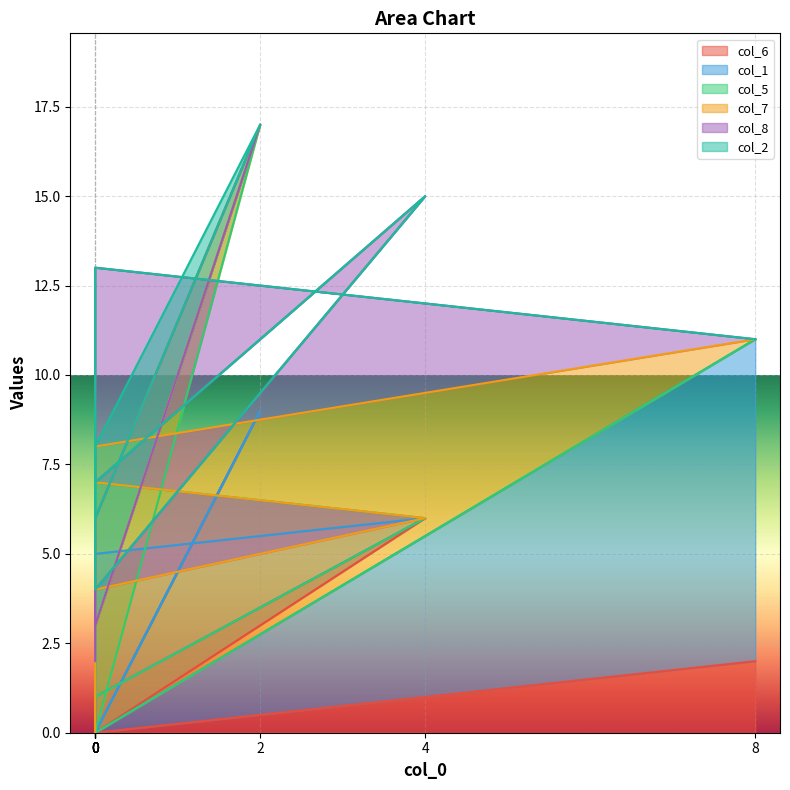

True or false: col_5 and col_7 intersect in this chart.

True